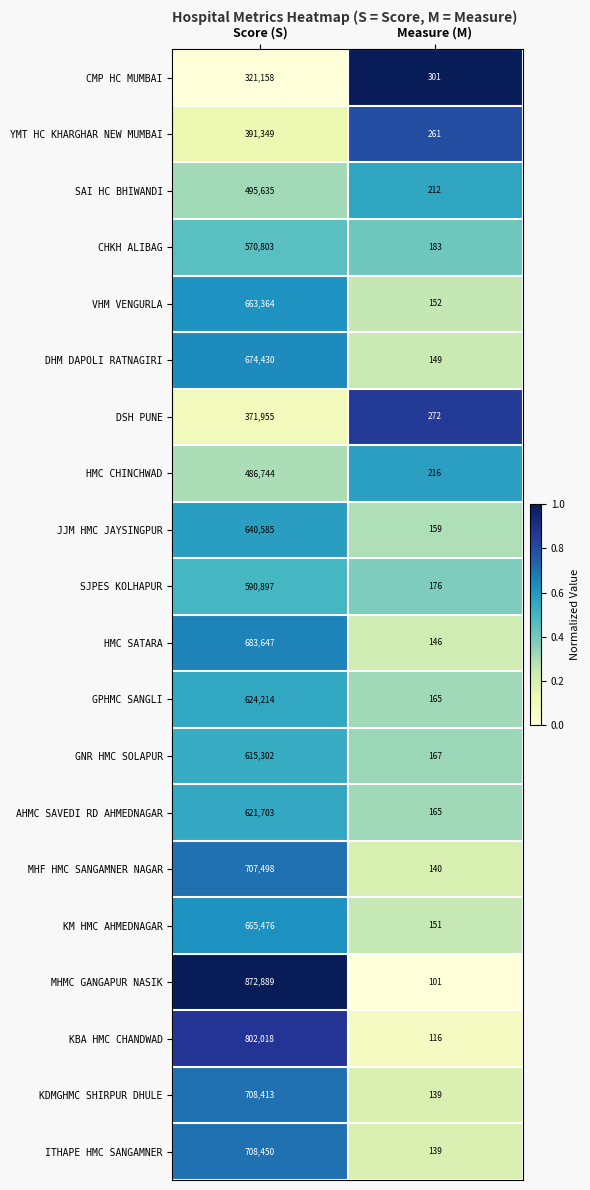

What is the sum of all DHM DAPOLI RATNAGIRI values?

674579